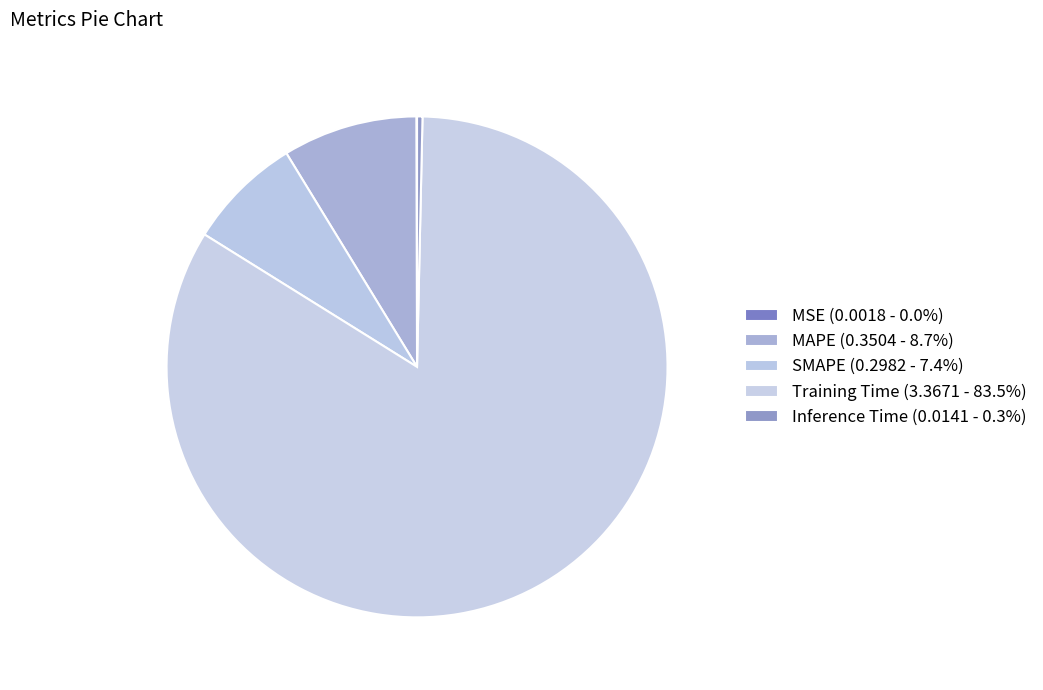

To the nearest percent, what is the difference between the SMAPE and MSE slice percentages?

7%